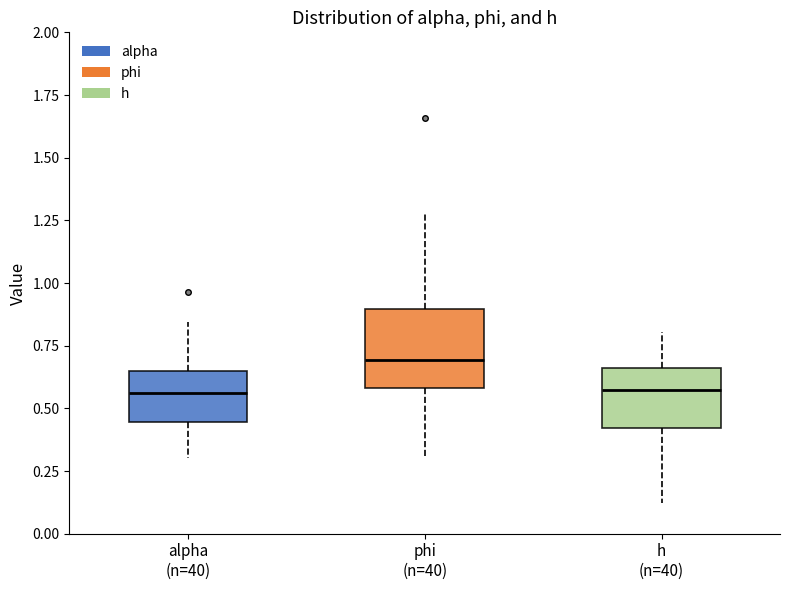

Comparing the boxes themselves (not the whiskers), which one is the tallest?

phi (n=40)